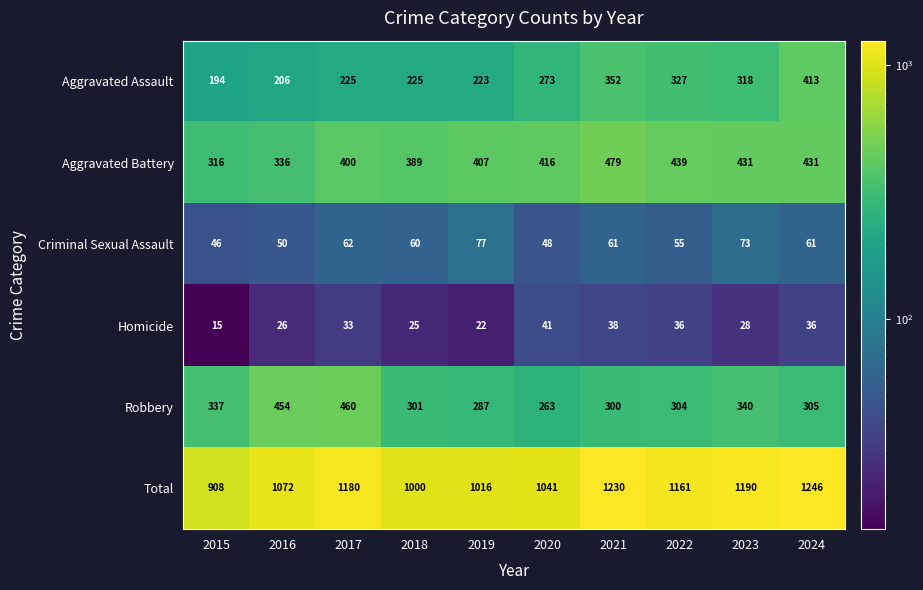

At which label does Aggravated Assault reach its minimum?

2015